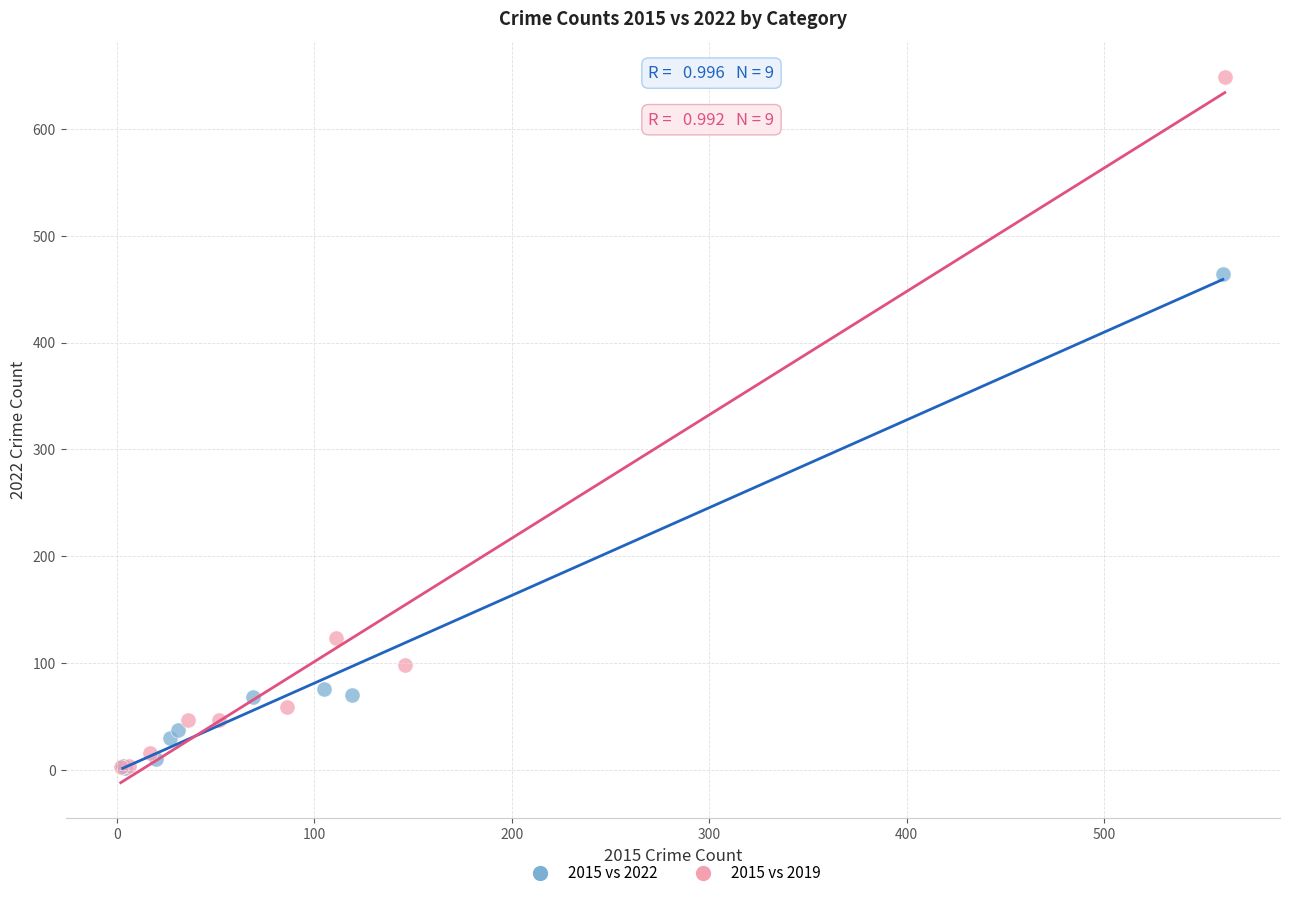

Which series has the widest spread of Y values?

2015 vs 2019